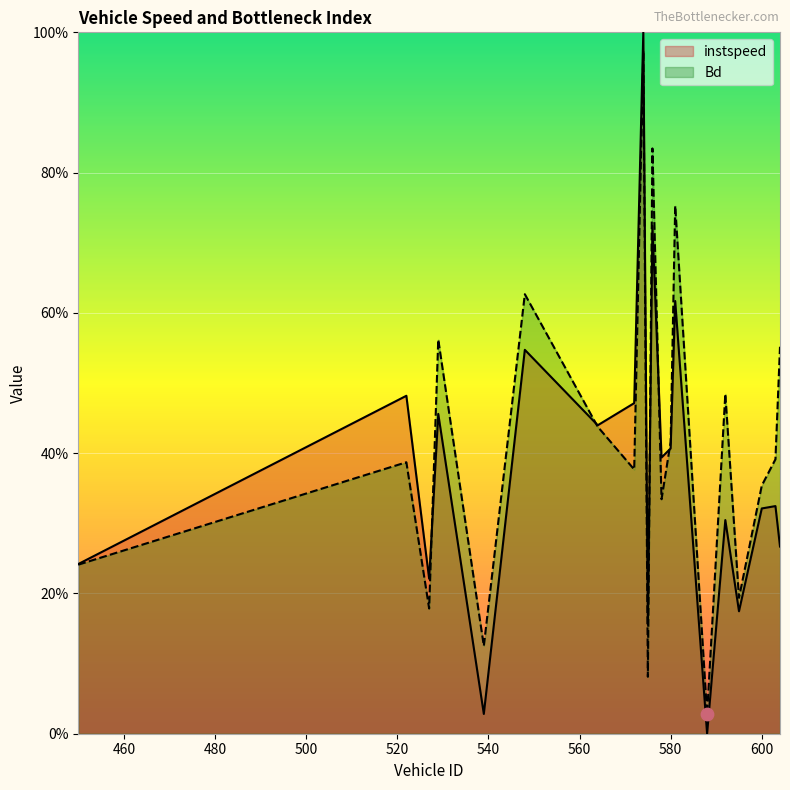

Which series has the largest total across all categories?

Bd